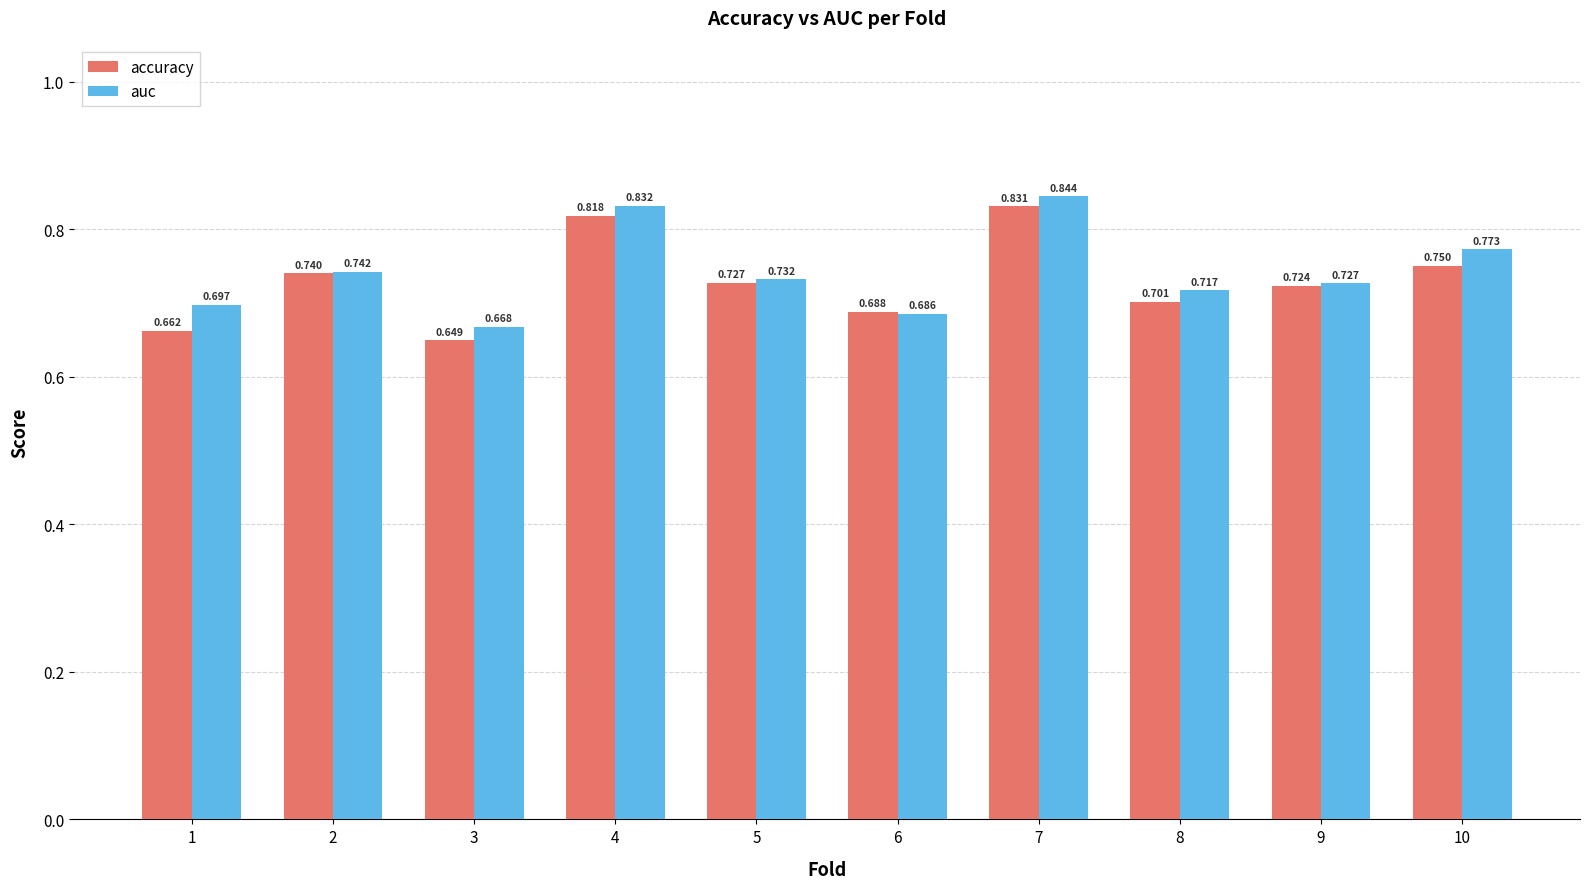

How many series are shown in this chart?

2